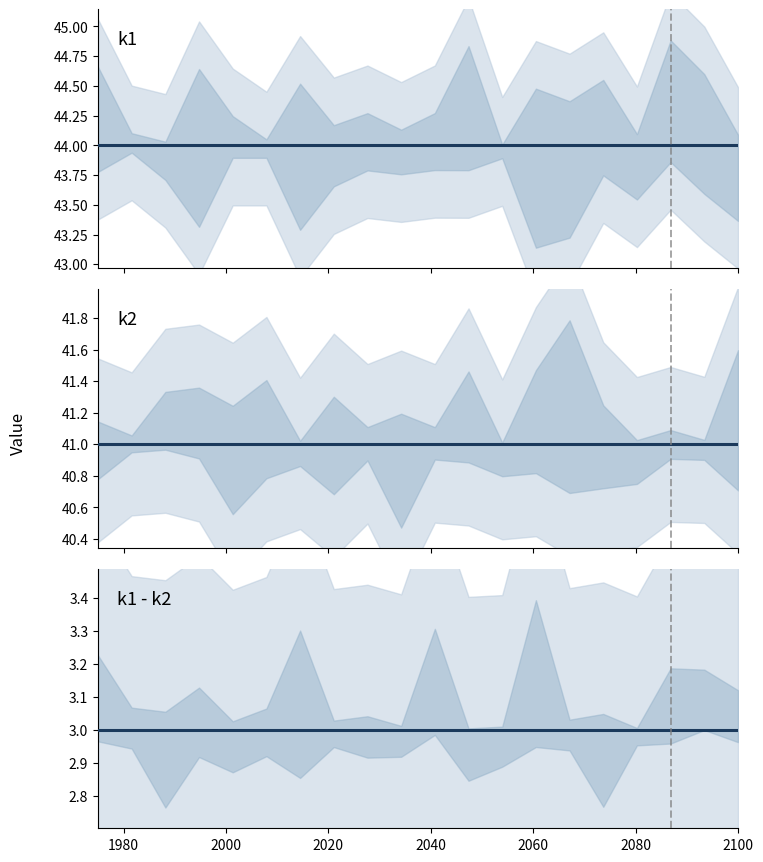

Is this an area chart (filled region under the line)?

No